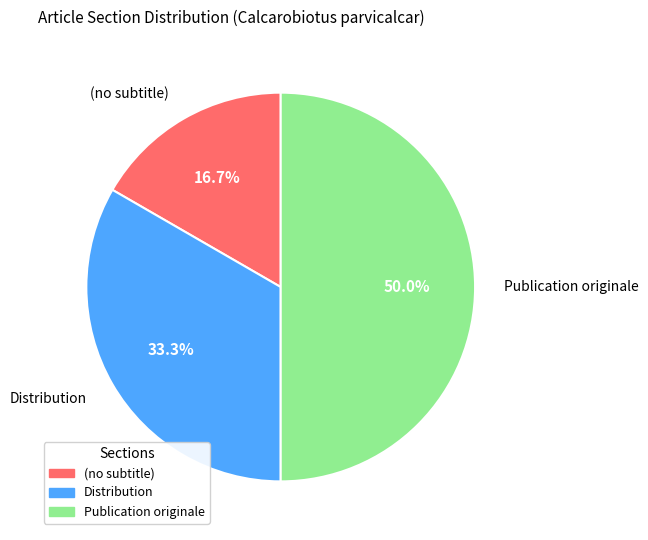

To the nearest percent, what is the combined percentage of (no subtitle) and Distribution?

50%